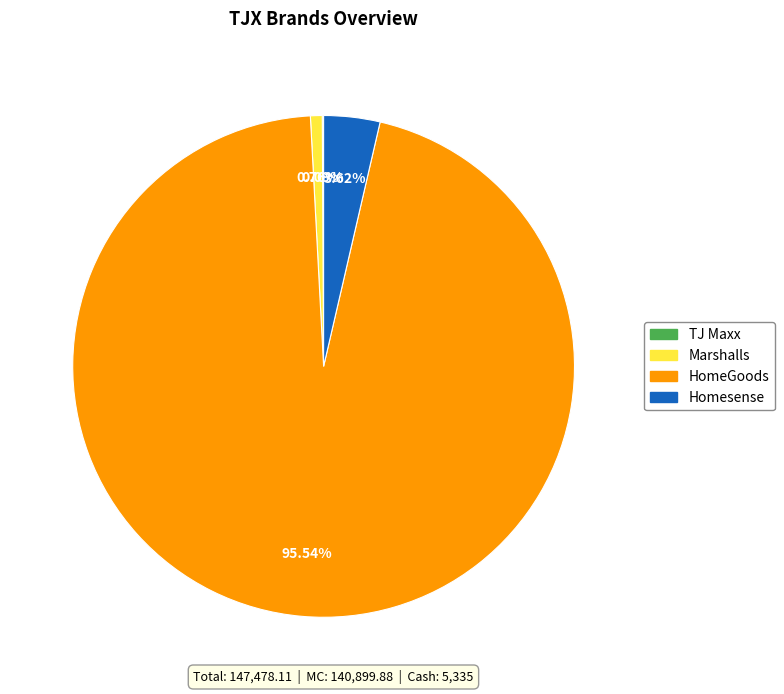

What is the ratio of the value at HomeGoods to the value at Homesense?

26.4